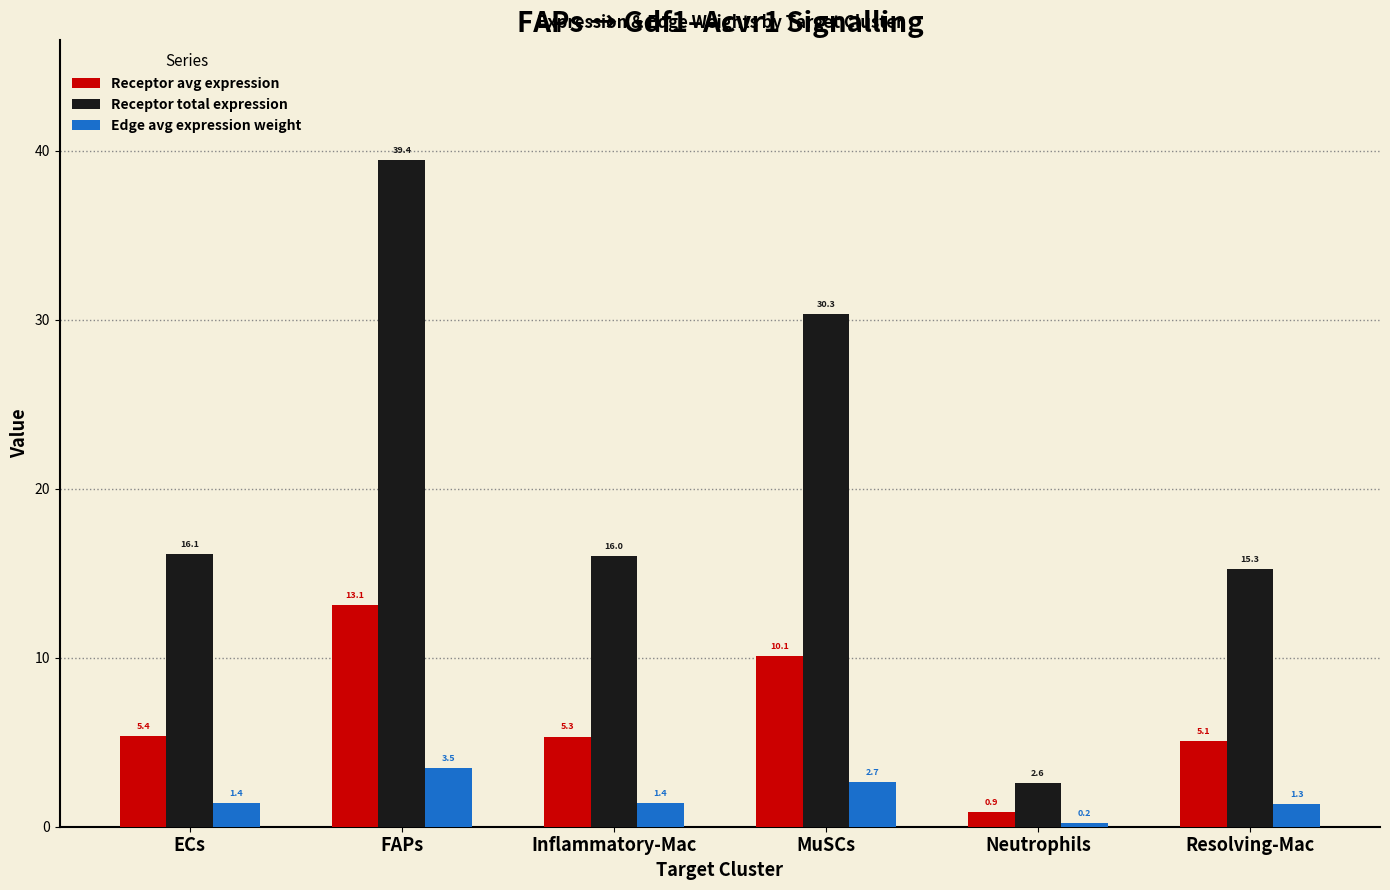

Reading right to left, what are all the values shown in this chart?

Receptor avg expression: 5.1	0.9	10.1	5.3	13.1	5.4
Receptor total expression: 15.3	2.6	30.3	16.0	39.4	16.1
Edge avg expression weight: 1.3	0.2	2.7	1.4	3.5	1.4